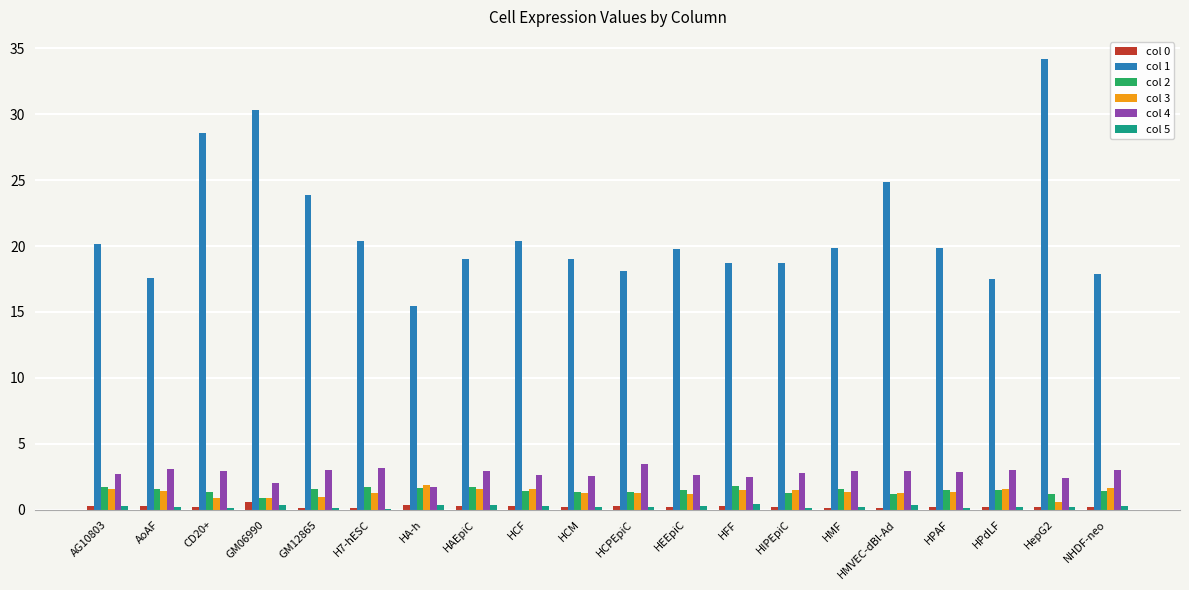

Between HA-h and HFF, which series saw the biggest shift?

col 1